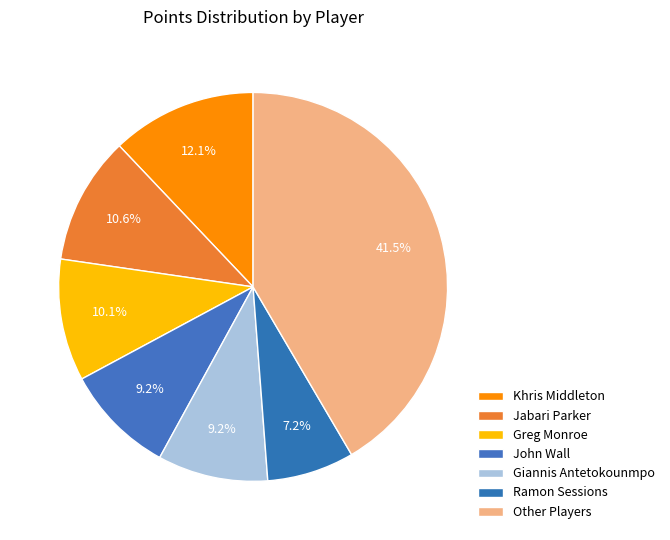

Count the number of slices in the pie.

7